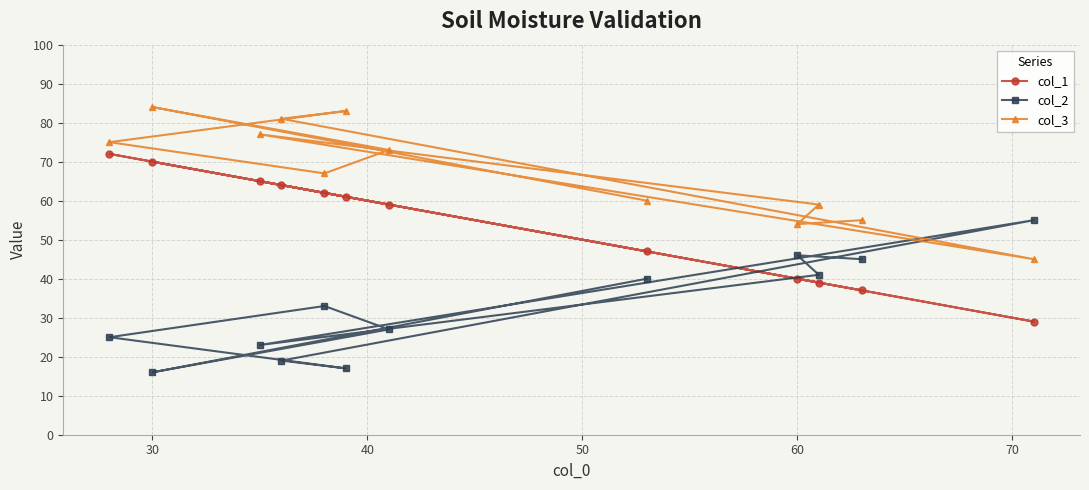

At how many categories does at least one series exceed 48?

12